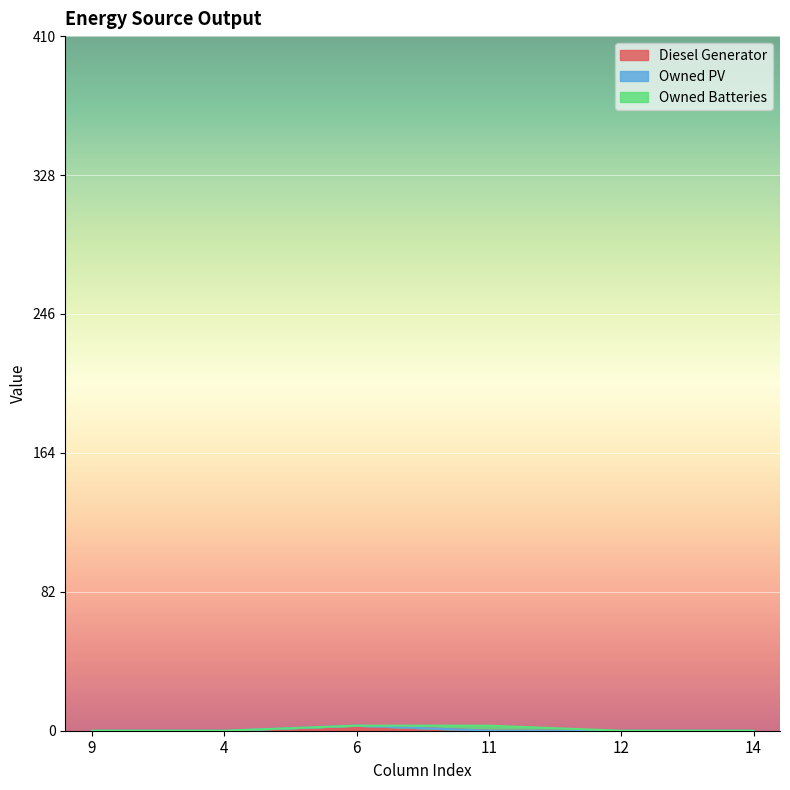

True or false: Diesel Generator has a value of 2 at 9.

False